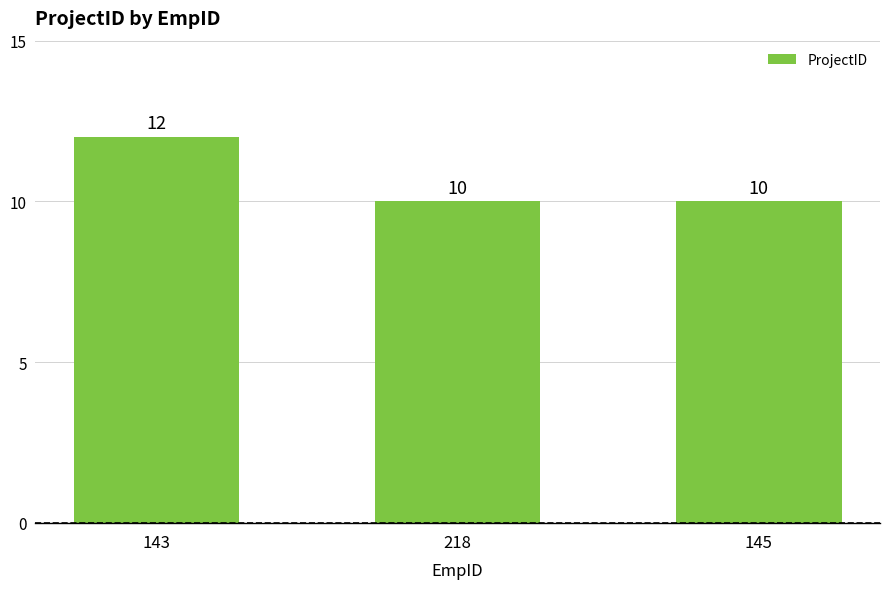

What is the value of the 3rd bar from the left?

10